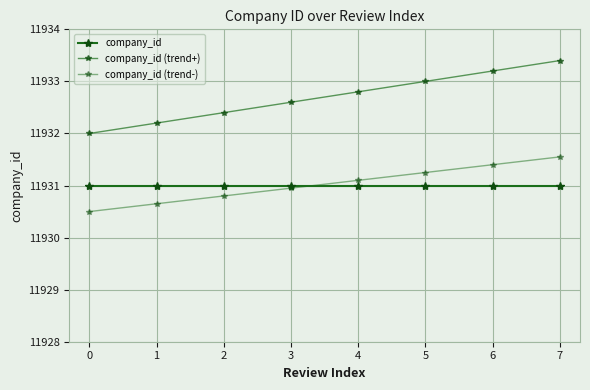

Does the chart have visible grid lines?

Yes